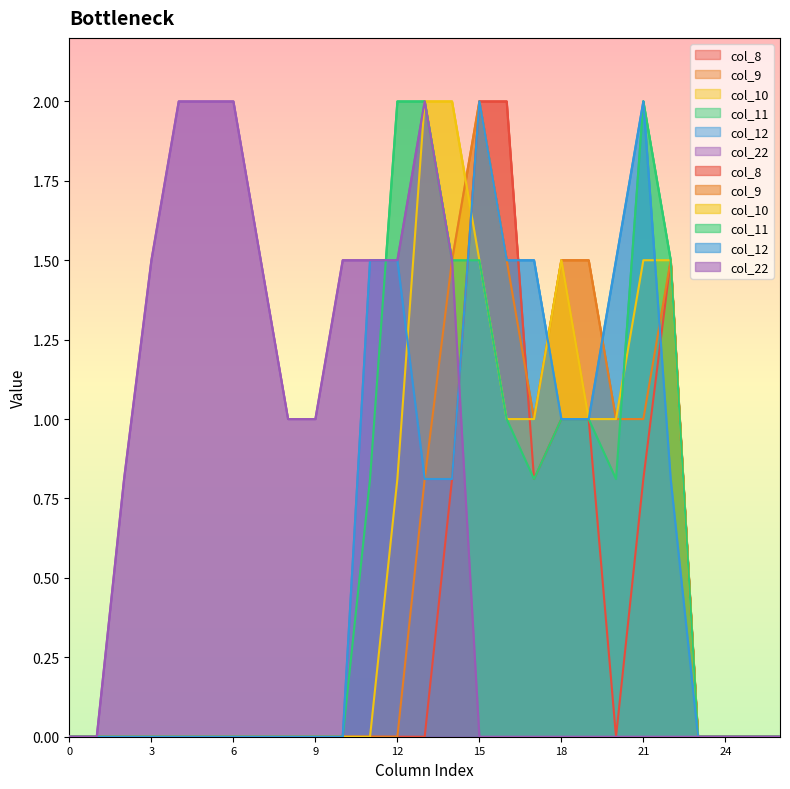

Which has a higher value, 19 or 4?

19